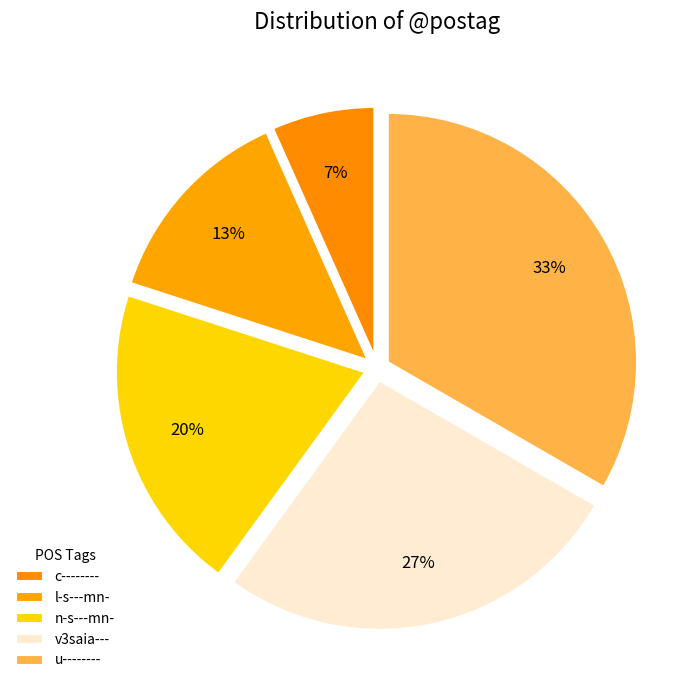

How many slices are in this pie chart?

5